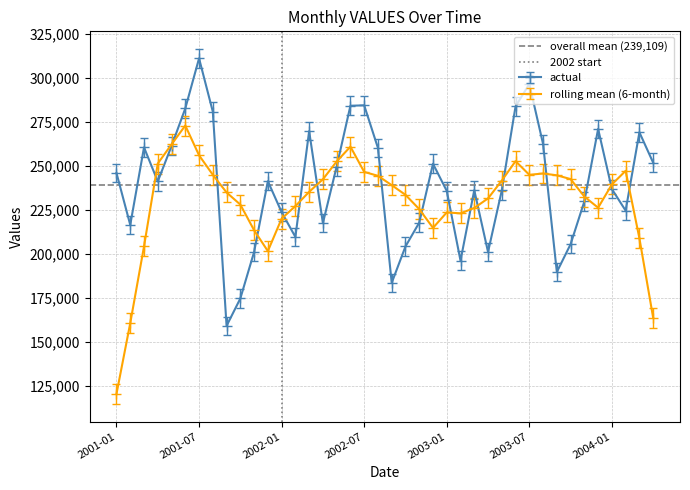

What is the minimum value for rolling mean (6-month)?

120564.5